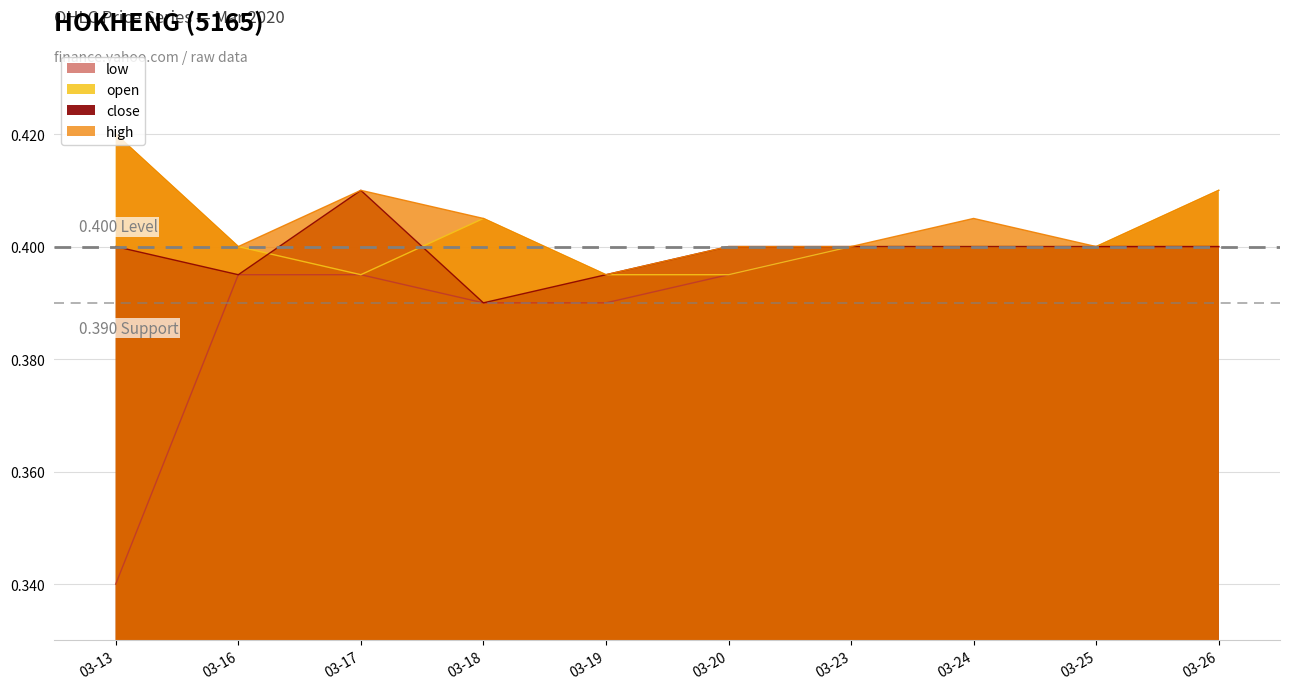

True or false: low has more than 0 points higher than both neighbors.

False